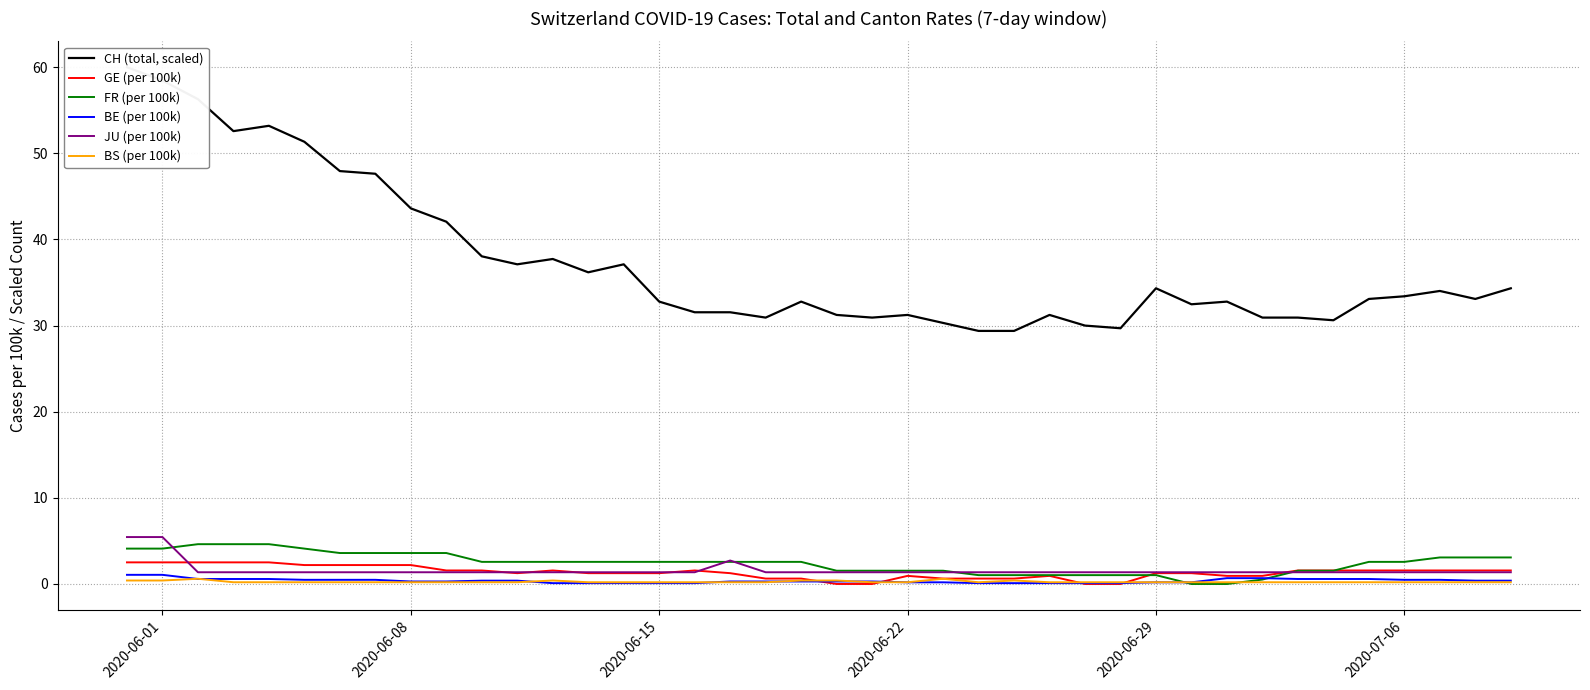

What is the highest value of the JU (per 100k) series?

5.4